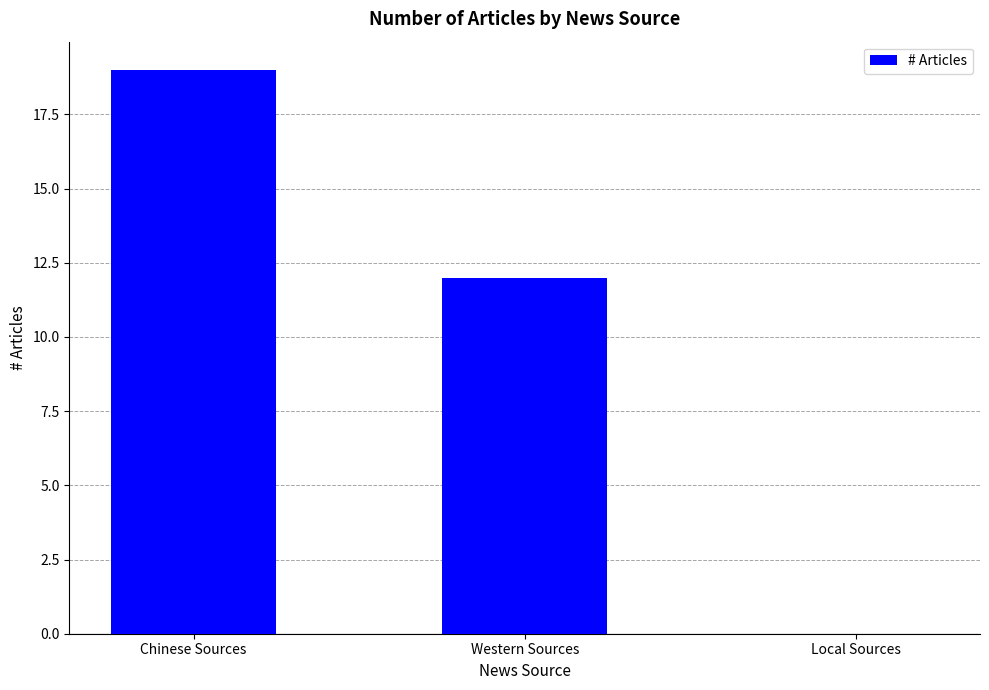

Which label corresponds to the largest value in the chart?

Chinese Sources